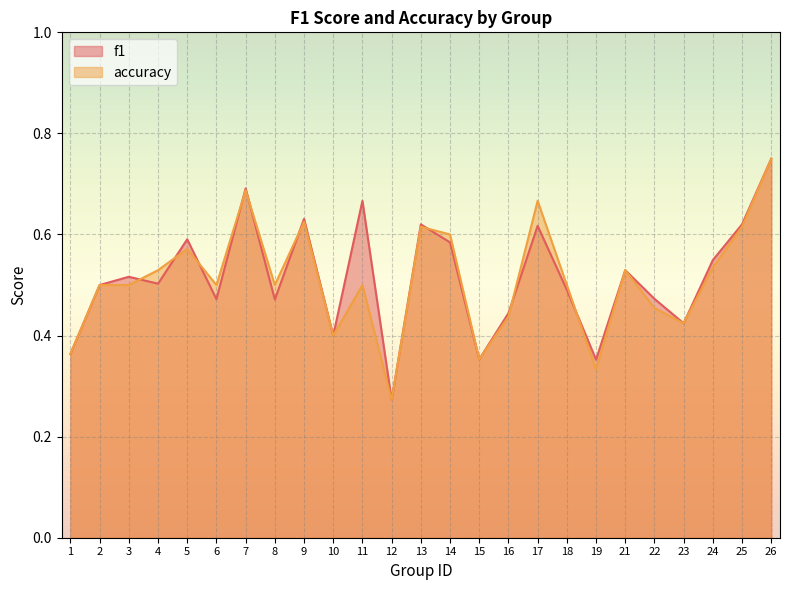

Which category has the highest value across all series?

26